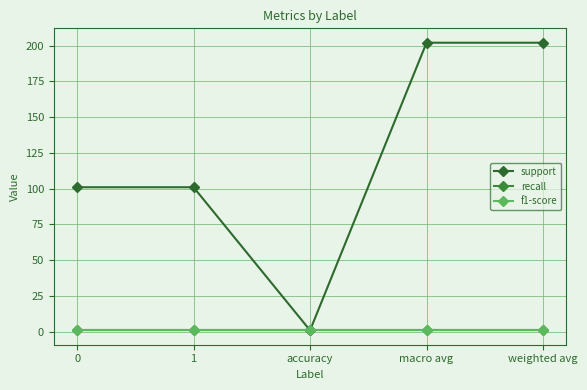

At how many categories does at least one series exceed 123?

2